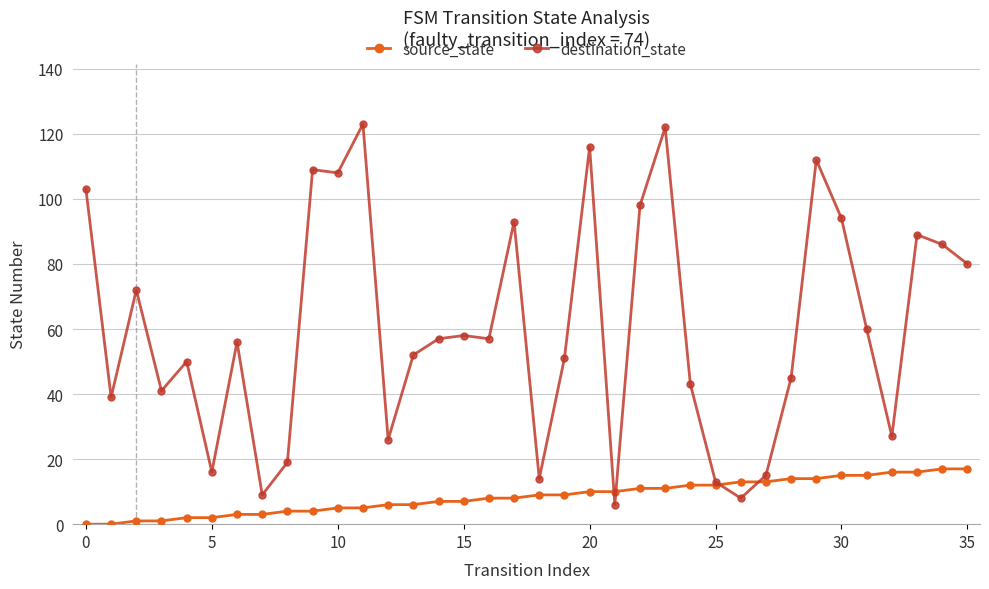

How many lines are shown in the chart?

2